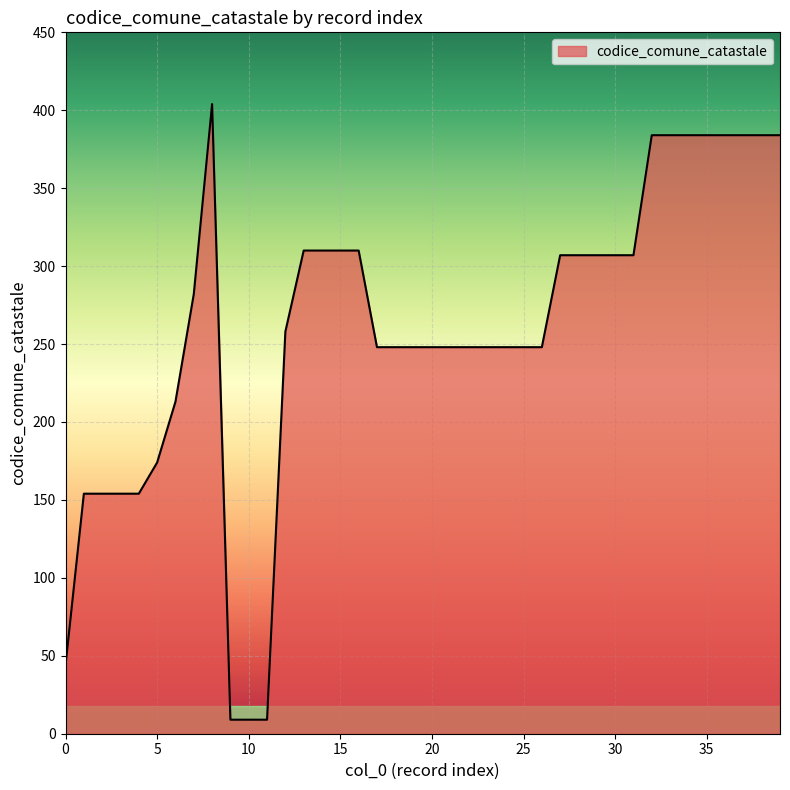

What is the minimum value shown in the chart?

9